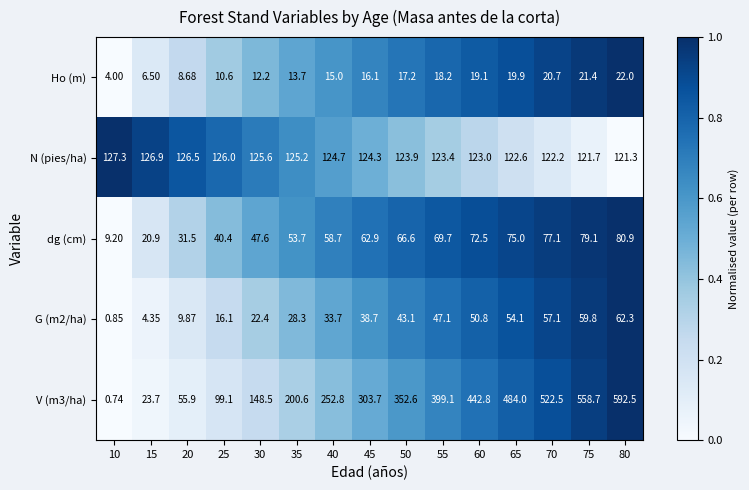

Is the value of G (m2/ha) at 15 greater than the value of Ho (m) at 50?

No